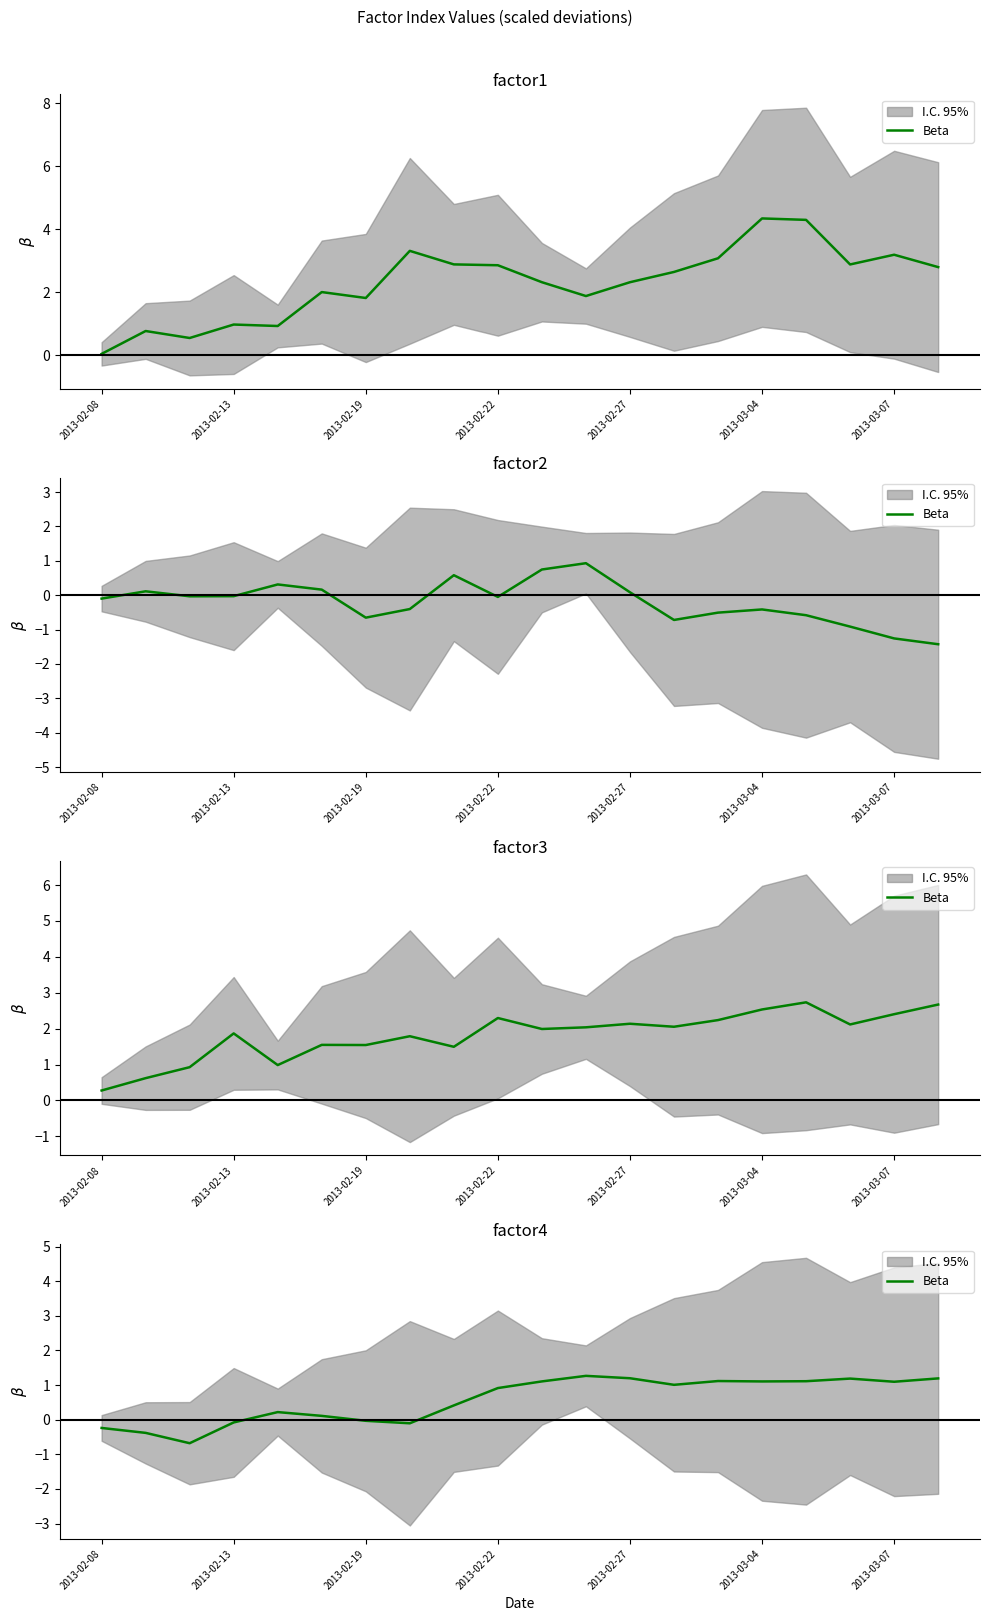

At which label is the value closest to 0?

2013-02-19